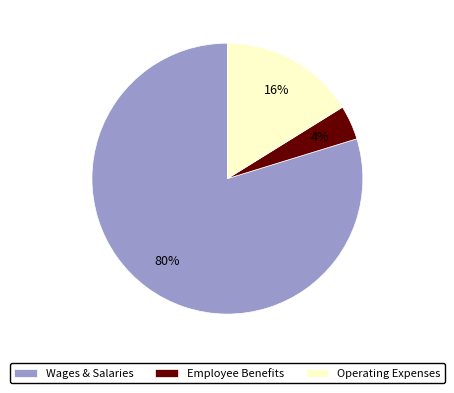

Is there any slice that represents more than half of the pie?

Yes